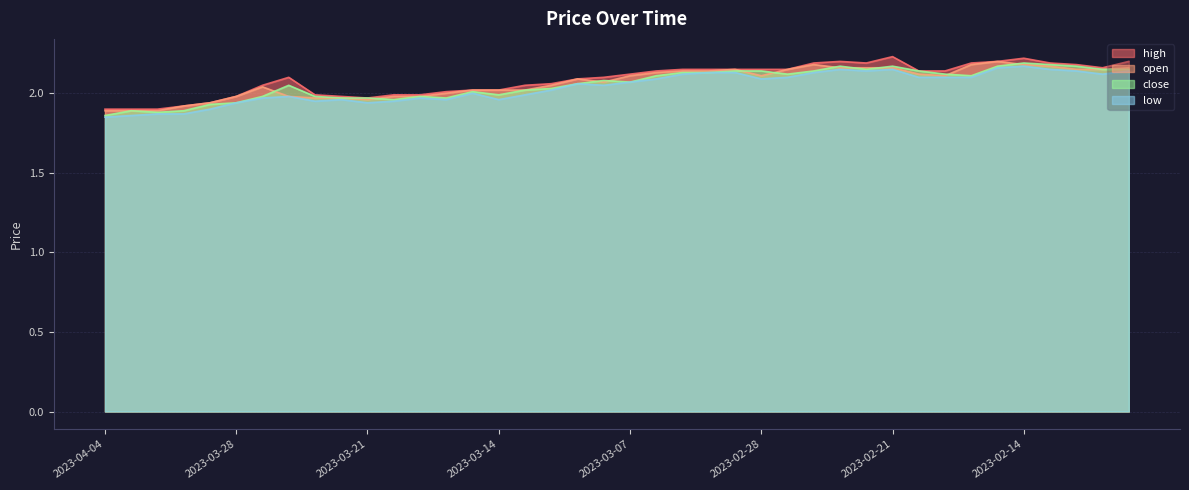

Reading left to right, what are all the values shown in this chart?

high: 1.9	1.9	1.9	1.9	1.9	2.0	2.0	2.1	2.0	2.0	2.0	2.0	2.0	2.0	2.0	2.0	2.0	2.1	2.1	2.1	2.1	2.1	2.1	2.1	2.1	2.1	2.1	2.2	2.2	2.2	2.2	2.1	2.1	2.2	2.2	2.2	2.2	2.2	2.2	2.2
open: 1.9	1.9	1.9	1.9	1.9	2.0	2.0	2.0	2.0	2.0	2.0	2.0	2.0	2.0	2.0	2.0	2.0	2.0	2.1	2.1	2.1	2.1	2.1	2.1	2.1	2.1	2.1	2.2	2.2	2.2	2.2	2.1	2.1	2.2	2.2	2.2	2.2	2.1	2.1	2.2
close: 1.9	1.9	1.9	1.9	1.9	1.9	2.0	2.0	2.0	2.0	2.0	2.0	2.0	2.0	2.0	2.0	2.0	2.0	2.1	2.1	2.1	2.1	2.1	2.1	2.1	2.1	2.1	2.1	2.2	2.1	2.2	2.1	2.1	2.1	2.2	2.2	2.2	2.2	2.1	2.1
low: 1.9	1.9	1.9	1.9	1.9	1.9	2.0	2.0	1.9	2.0	1.9	1.9	2.0	2.0	2.0	2.0	2.0	2.0	2.1	2.0	2.1	2.1	2.1	2.1	2.1	2.1	2.1	2.1	2.1	2.1	2.1	2.1	2.1	2.1	2.2	2.2	2.1	2.1	2.1	2.1